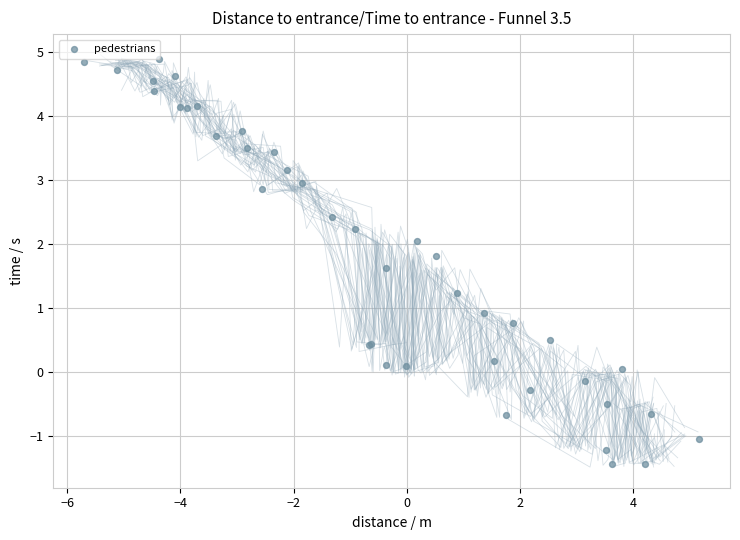

What Y value in the scatter plot is closest to 1?

0.9